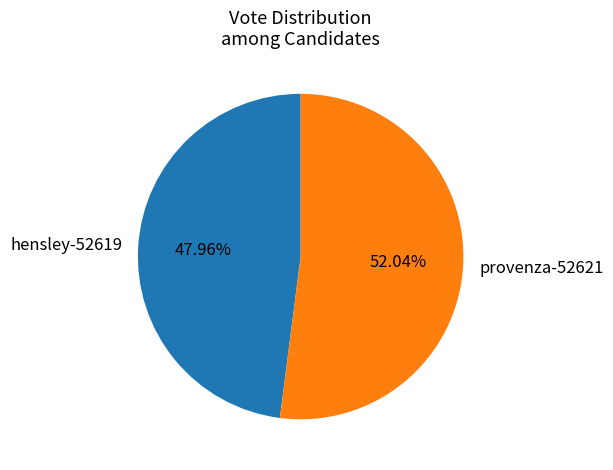

What is the total percentage of hensley-52619 and provenza-52621?

100.0%